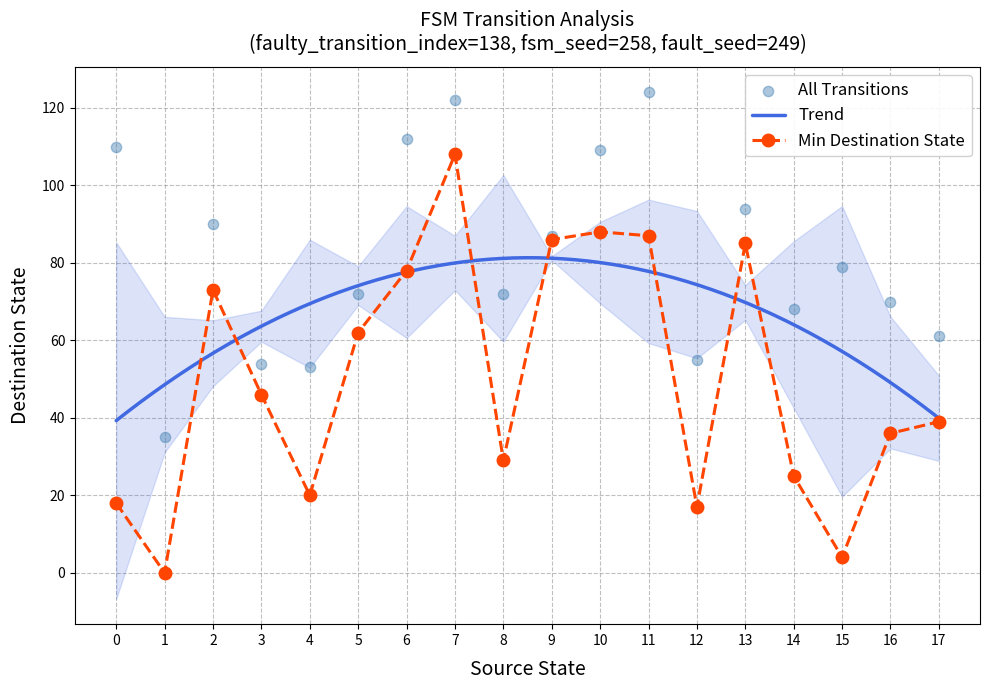

What is the maximum value for Trend?

81.3